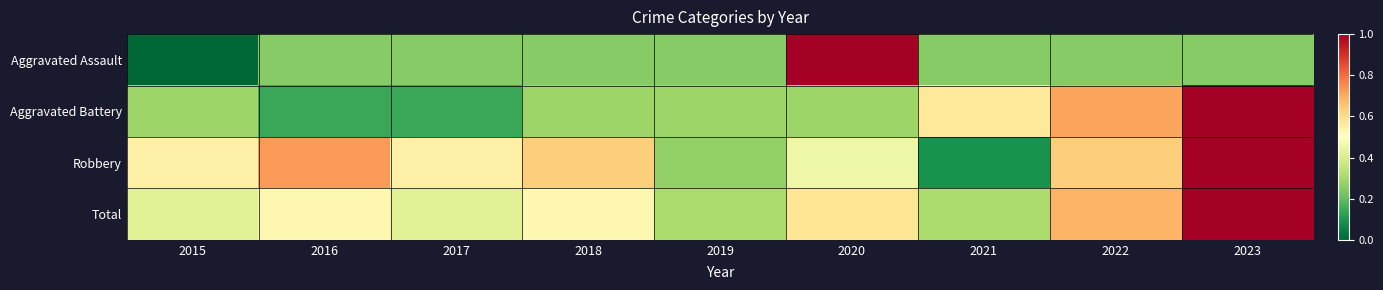

Which series has the widest spread of values?

Aggravated Assault